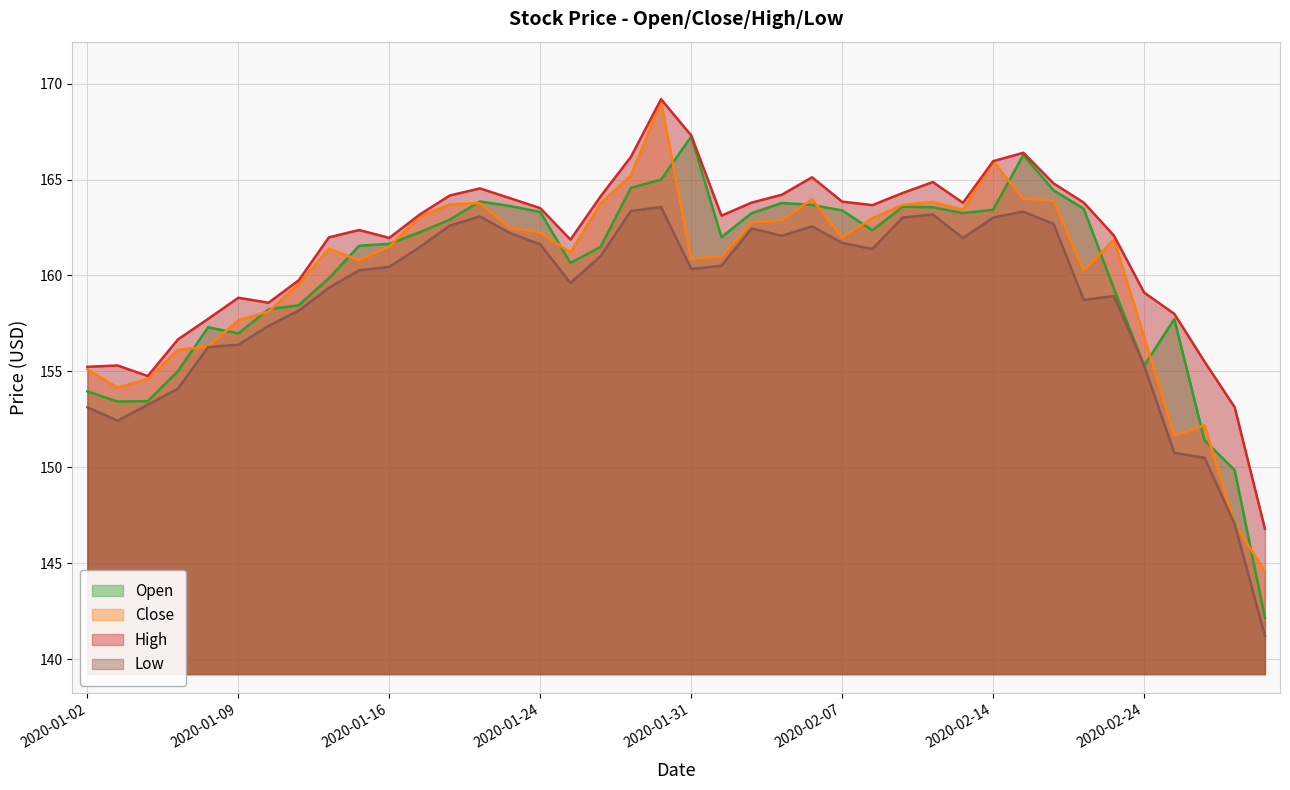

At 2020-01-29, list the series in order from largest to smallest.

High, Close, Open, Low